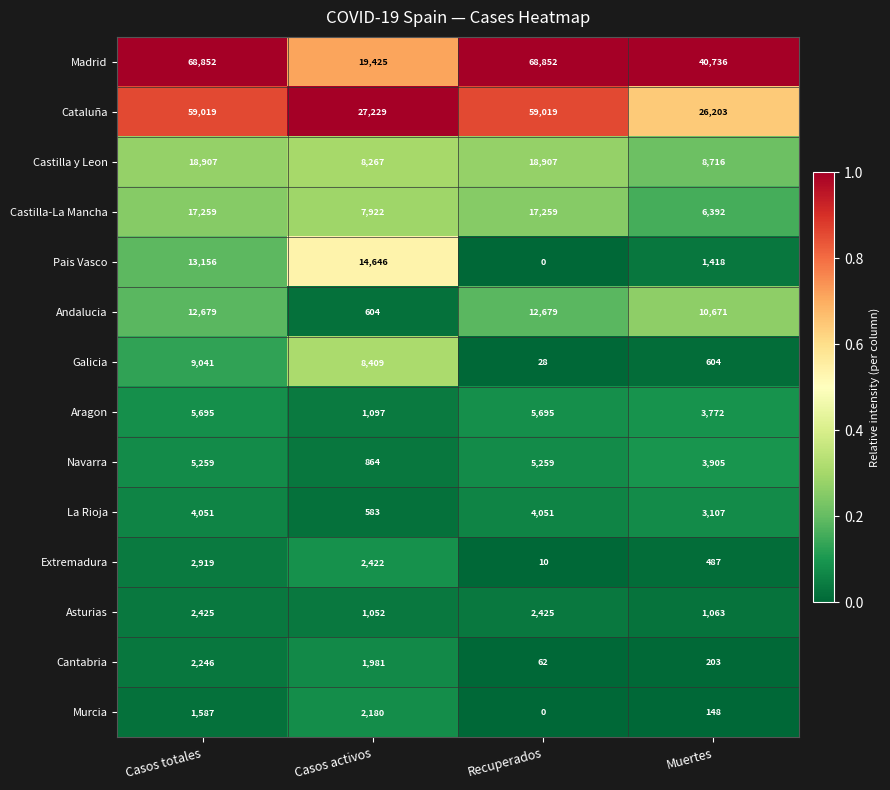

List the labels in order of Cantabria value, smallest first.

Recuperados, Muertes, Casos activos, Casos totales